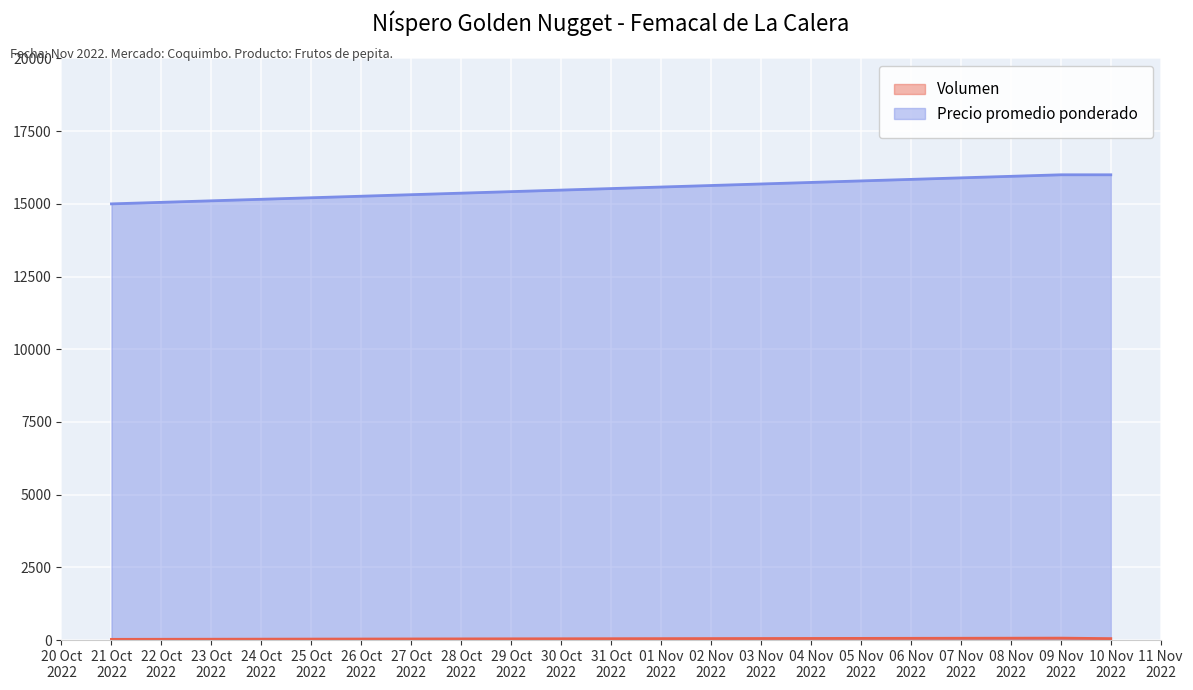

How many series are shown in this chart?

2